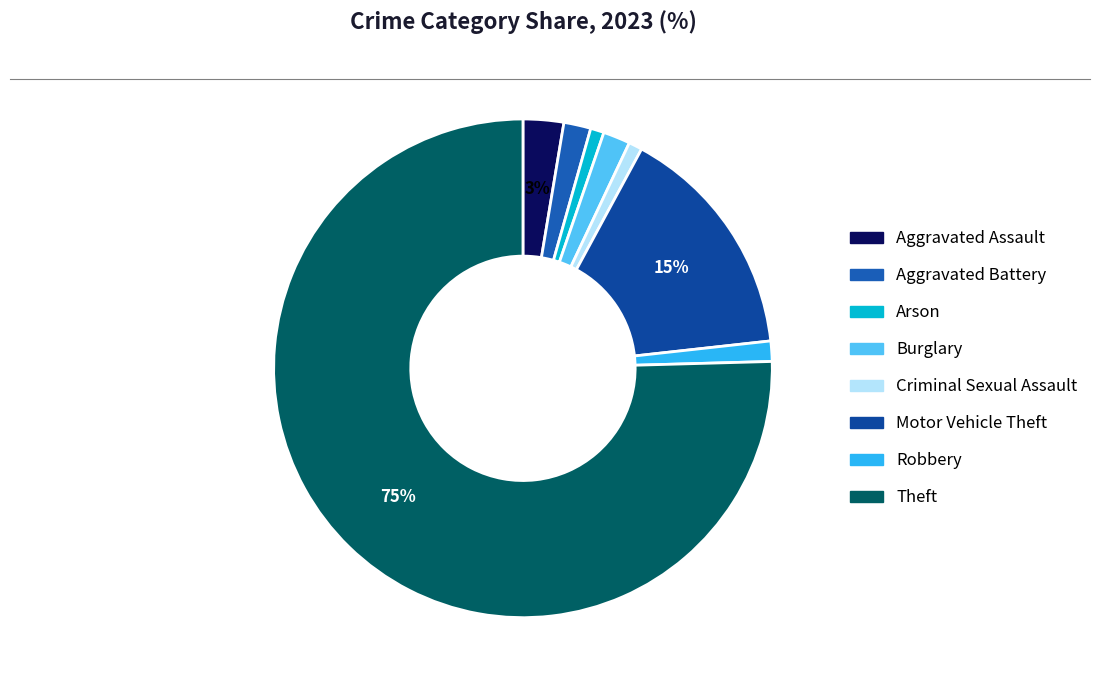

To the nearest percent, what is the average slice percentage?

12%